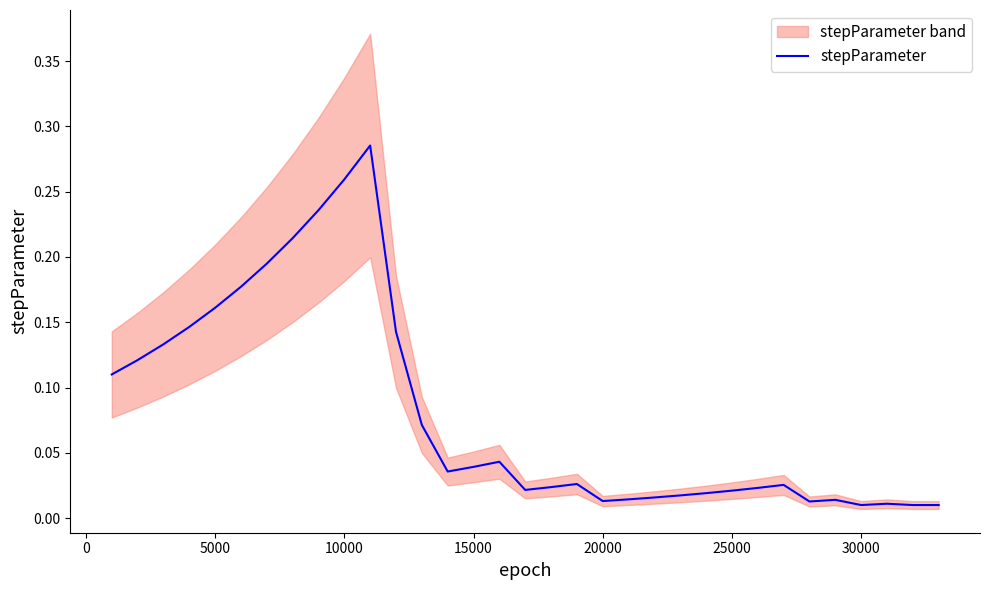

What value does the data have at 0?

0.1